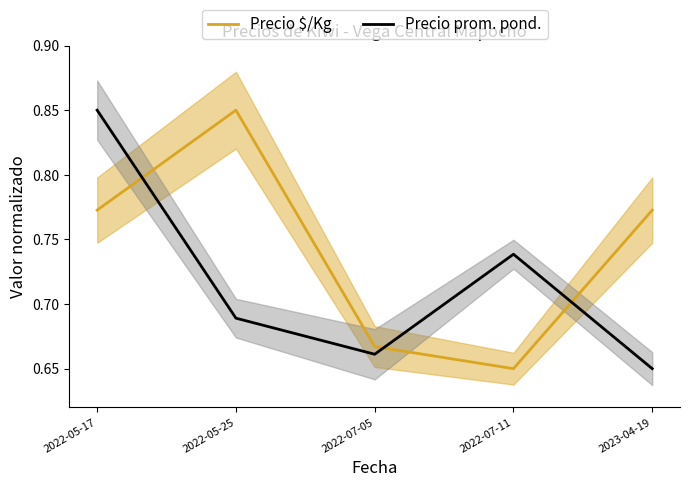

What is the difference between the maximum and minimum values in the Precio $/Kg series?

0.2